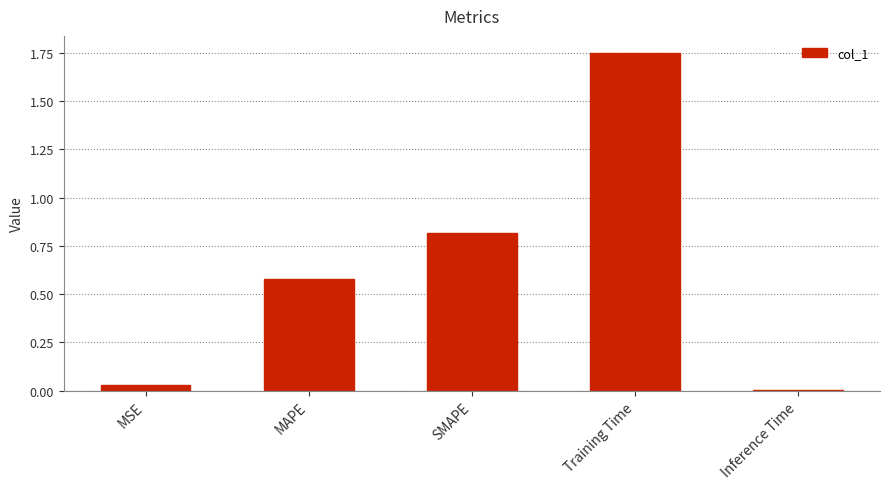

Count the number of data series in this chart.

1